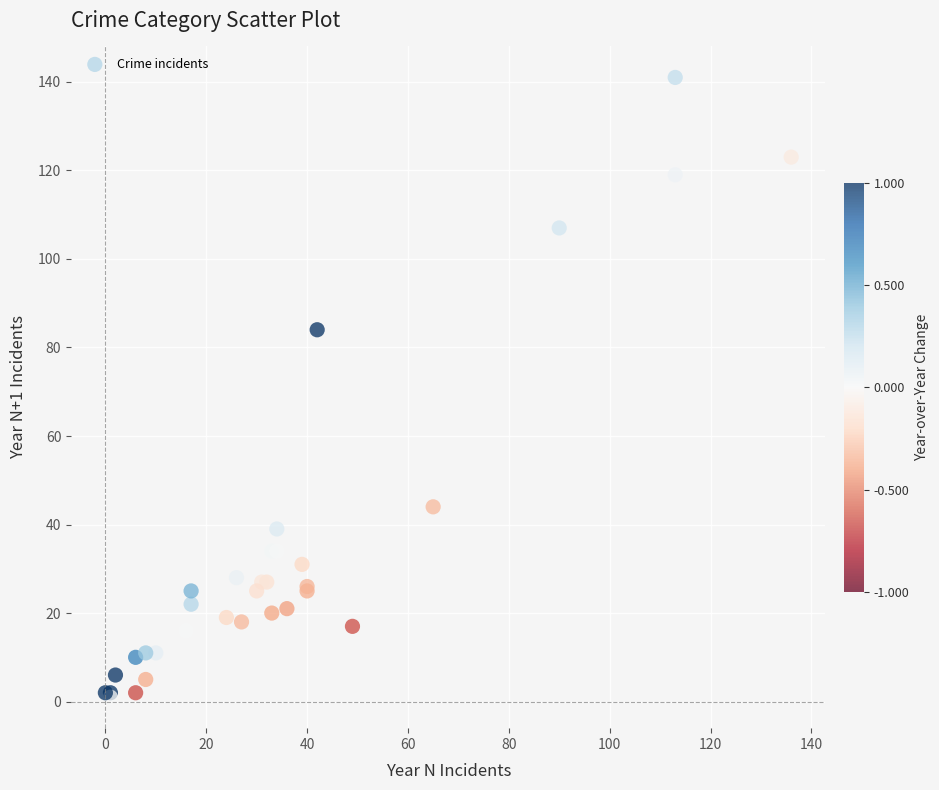

What Y value in the scatter plot is closest to 71?

84